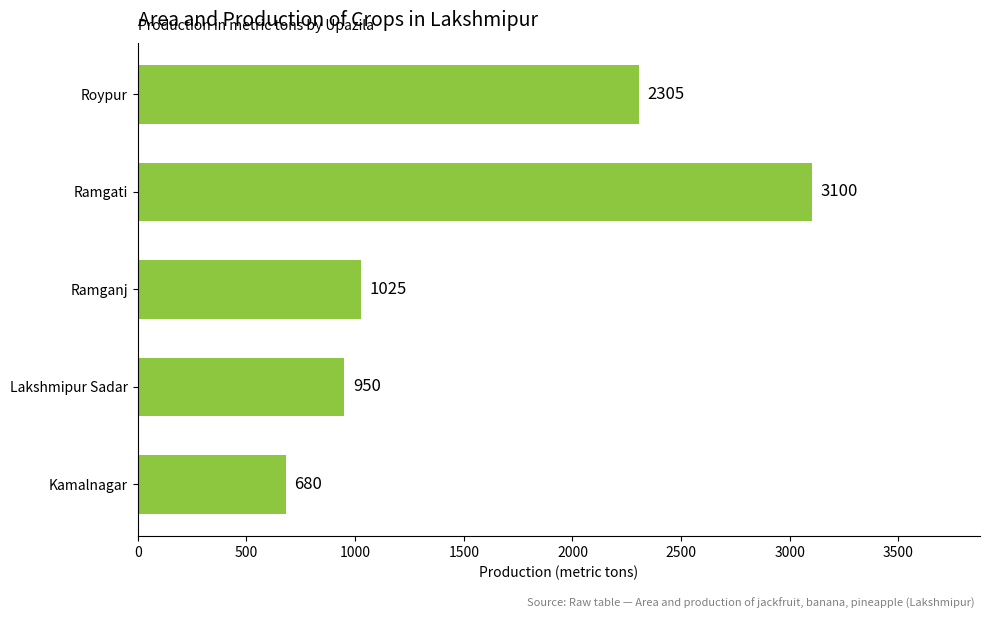

Rank the categories by value from highest to lowest.

Ramgati, Roypur, Ramganj, Lakshmipur Sadar, Kamalnagar